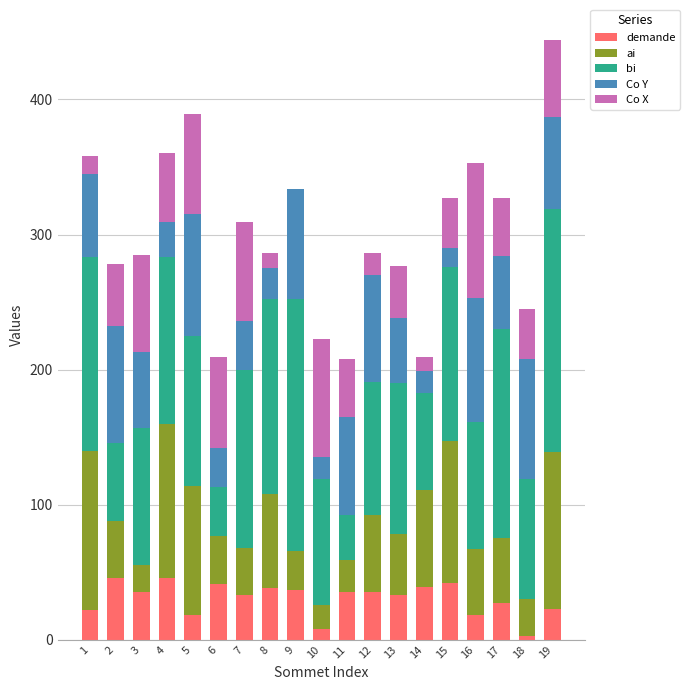

What are all the series names shown in the legend?

demande, ai, bi, Co Y, Co X